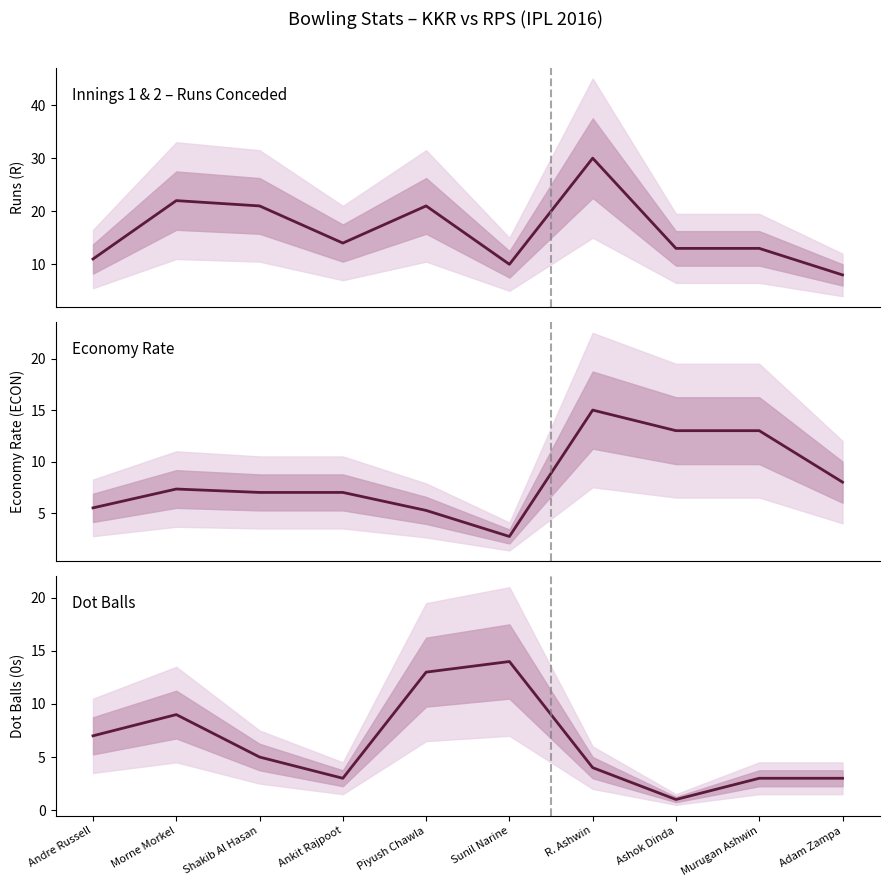

Which label corresponds to the smallest value in the chart?

Ashok Dinda